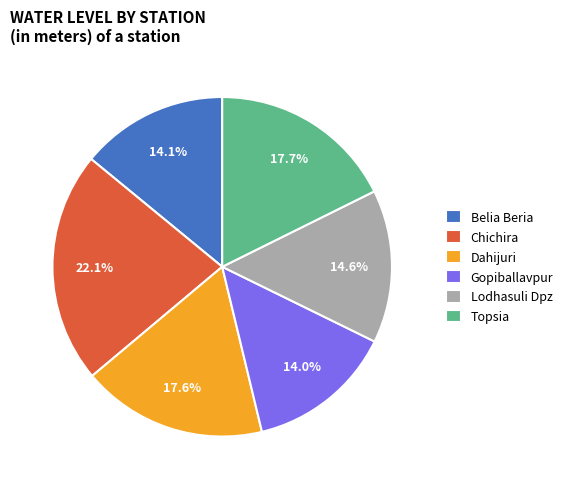

The Gopiballavpur slice represents 14% of the pie. True or false?

True